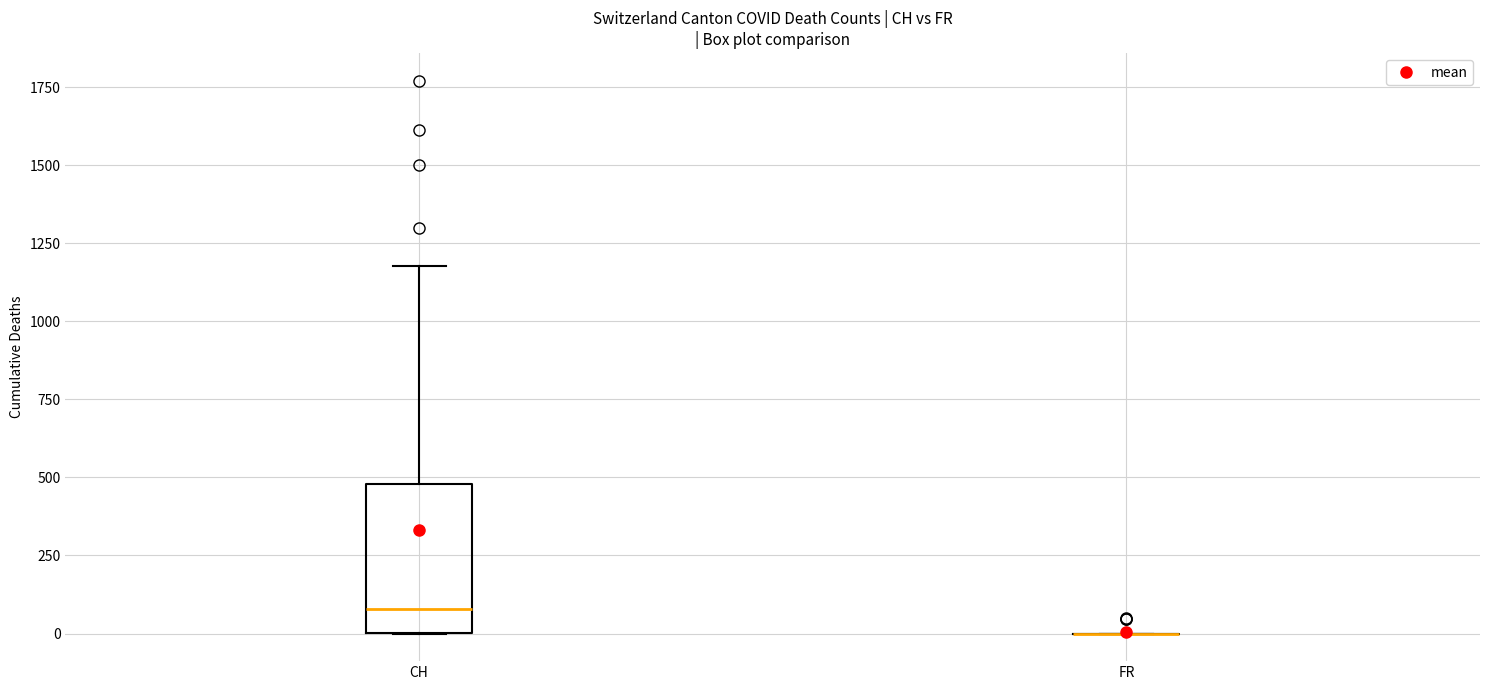

Reading left to right, read every box against the y-axis: the position of its median line, the range the box covers, and the ends of its whiskers. The values are not printed on the chart, so give them approximately, as read against the axis.

CH: median 100, box 0 to 500, whiskers 0 to 1200
FR: box collapsed to a line at 0, whiskers 0 to 0